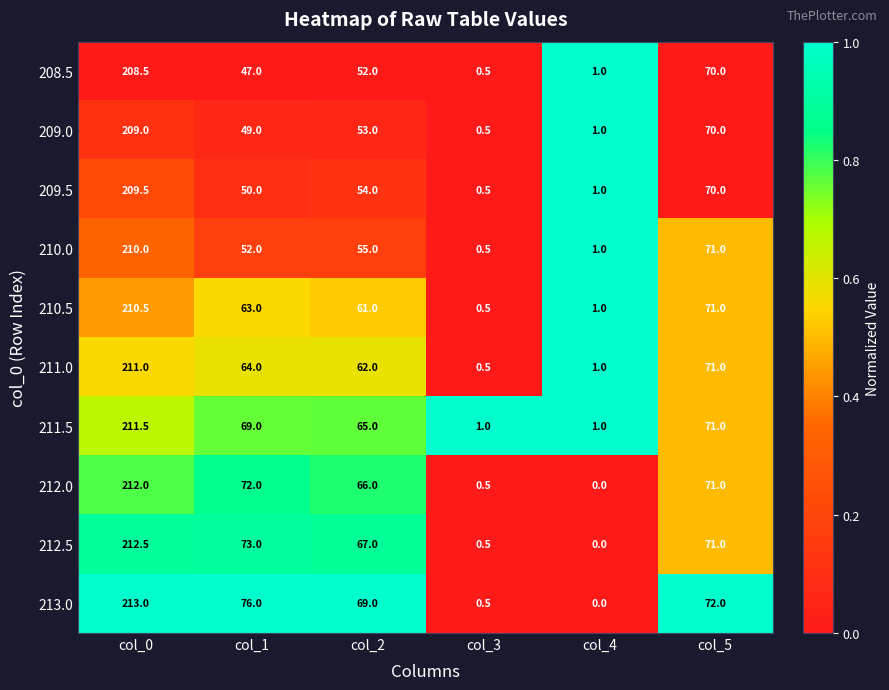

Rank the series by their maximum value, from highest to lowest.

213.0, 212.5, 212.0, 211.5, 211.0, 210.5, 210.0, 209.5, 209.0, 208.5